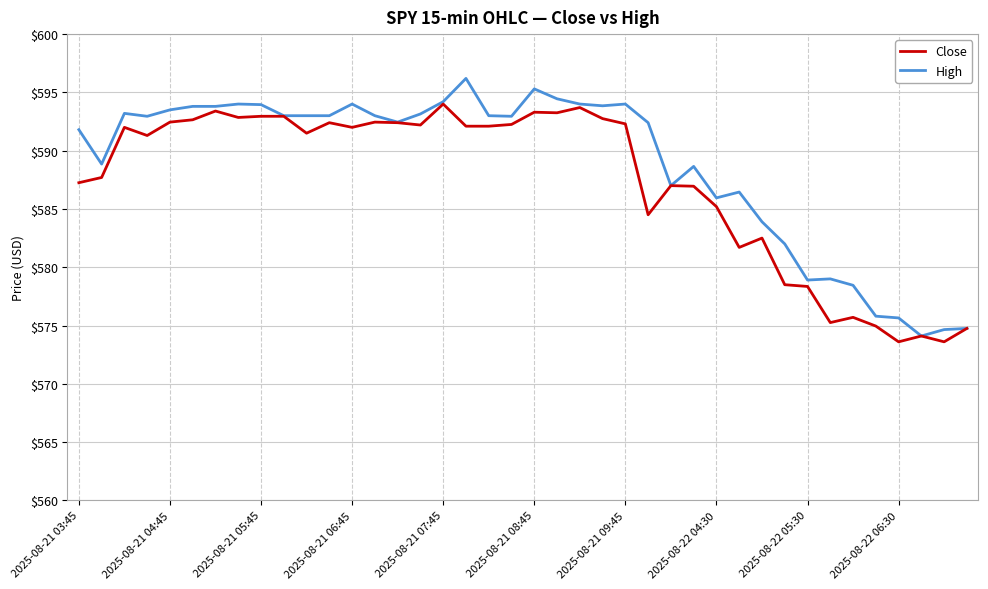

Which series has the largest range (max minus min)?

High